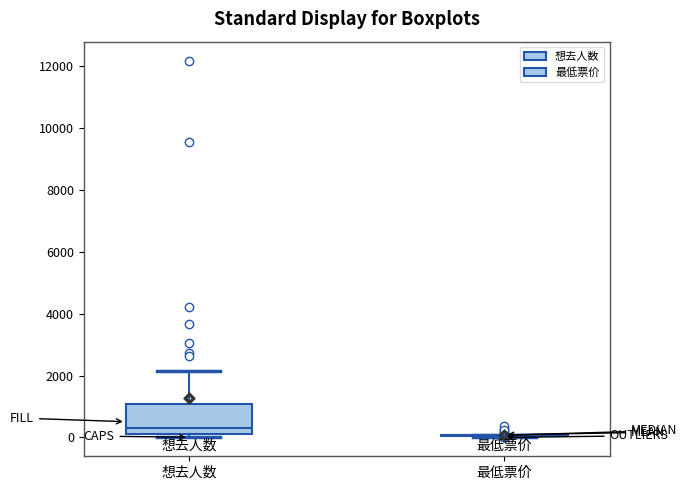

Reading left to right, transcribe this box plot: for each box, give where its median line is, the range the box spans, and where its two whiskers end, as read against the y-axis. The values are not printed on the chart, so give them approximately, as read against the axis.

想去人数: median 400, box 200 to 1000, whiskers 0 to 2200
最低票价: box collapsed to a line at 0, whiskers 0 to 0